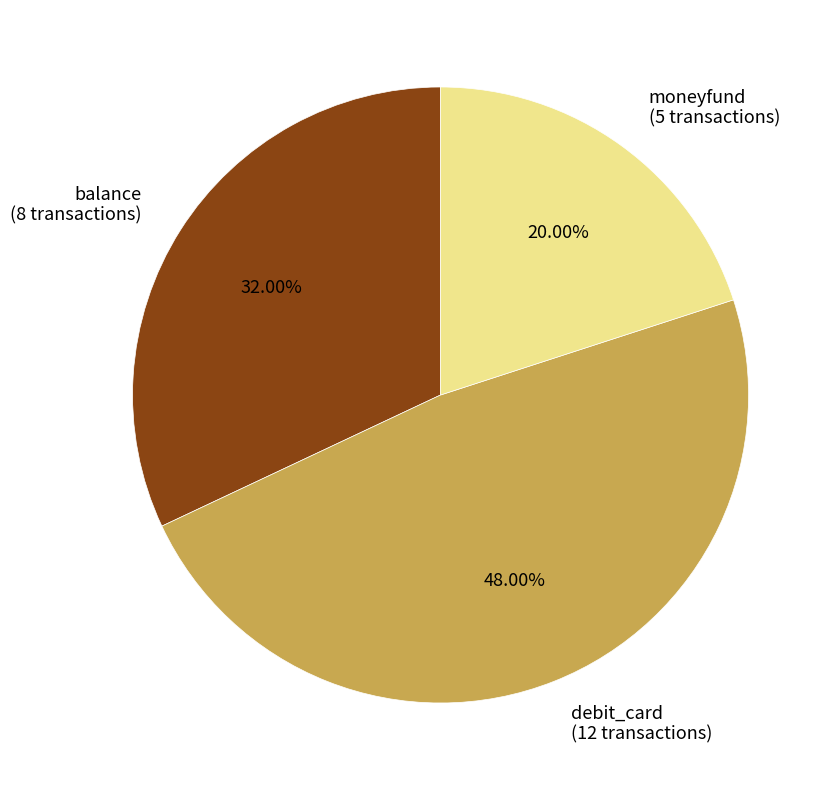

What percentage is the moneyfund slice, to the nearest percent?

20%